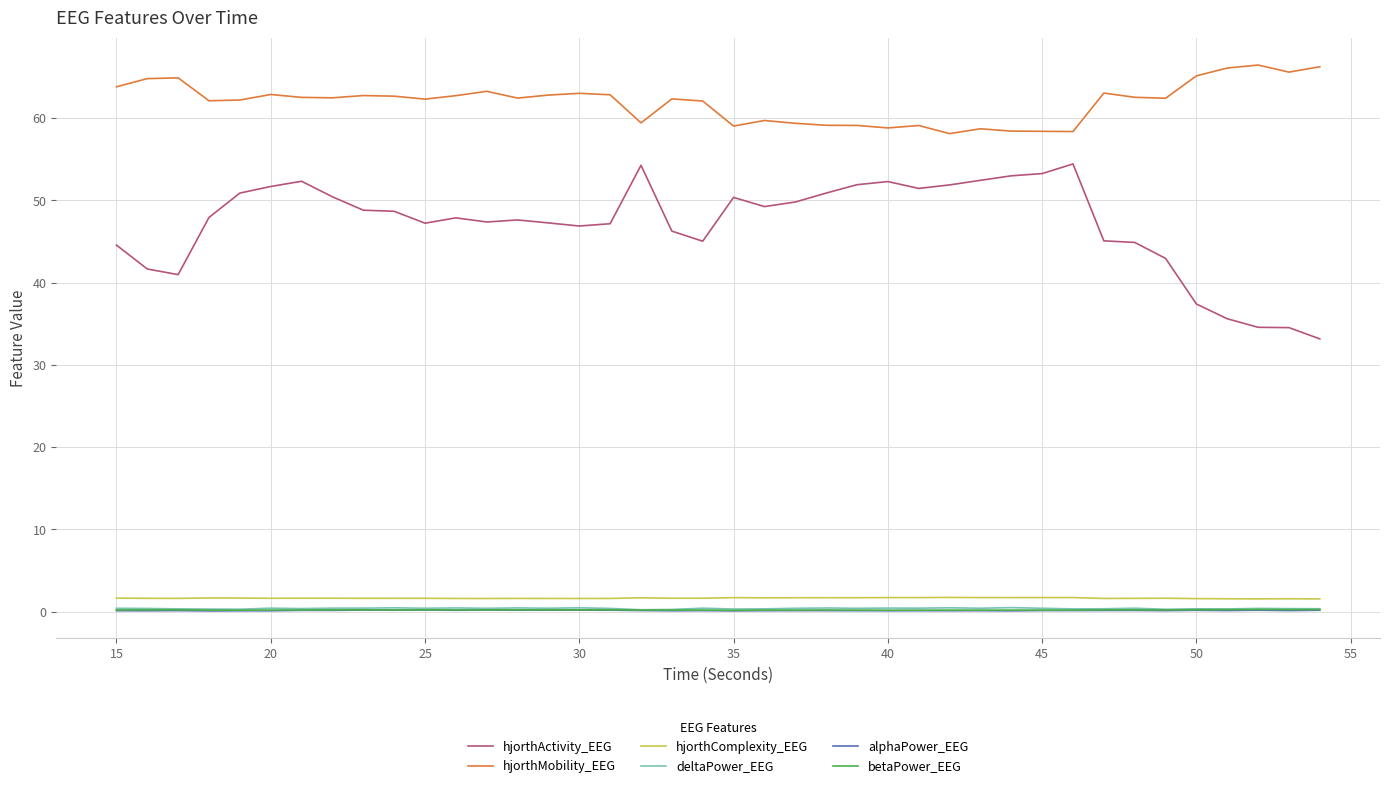

True or false: hjorthMobility_EEG and hjorthComplexity_EEG intersect in this chart.

False